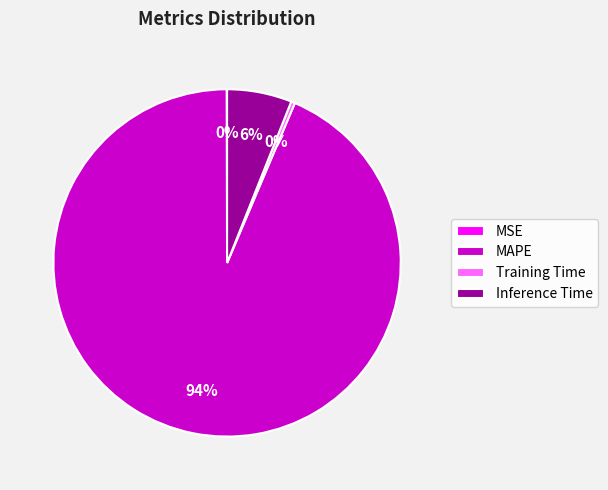

True or false: MAPE accounts for 94% of the total.

True